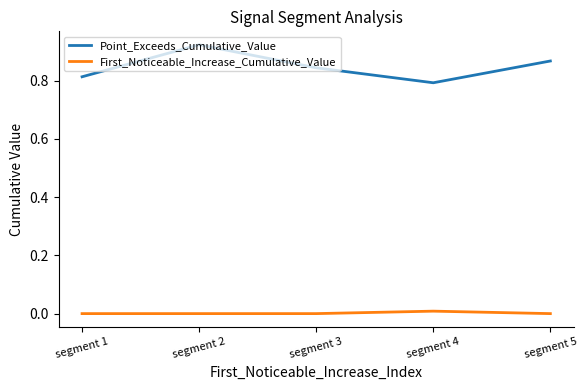

Which category has the lowest value in the Point_Exceeds_Cumulative_Value series?

segment 4